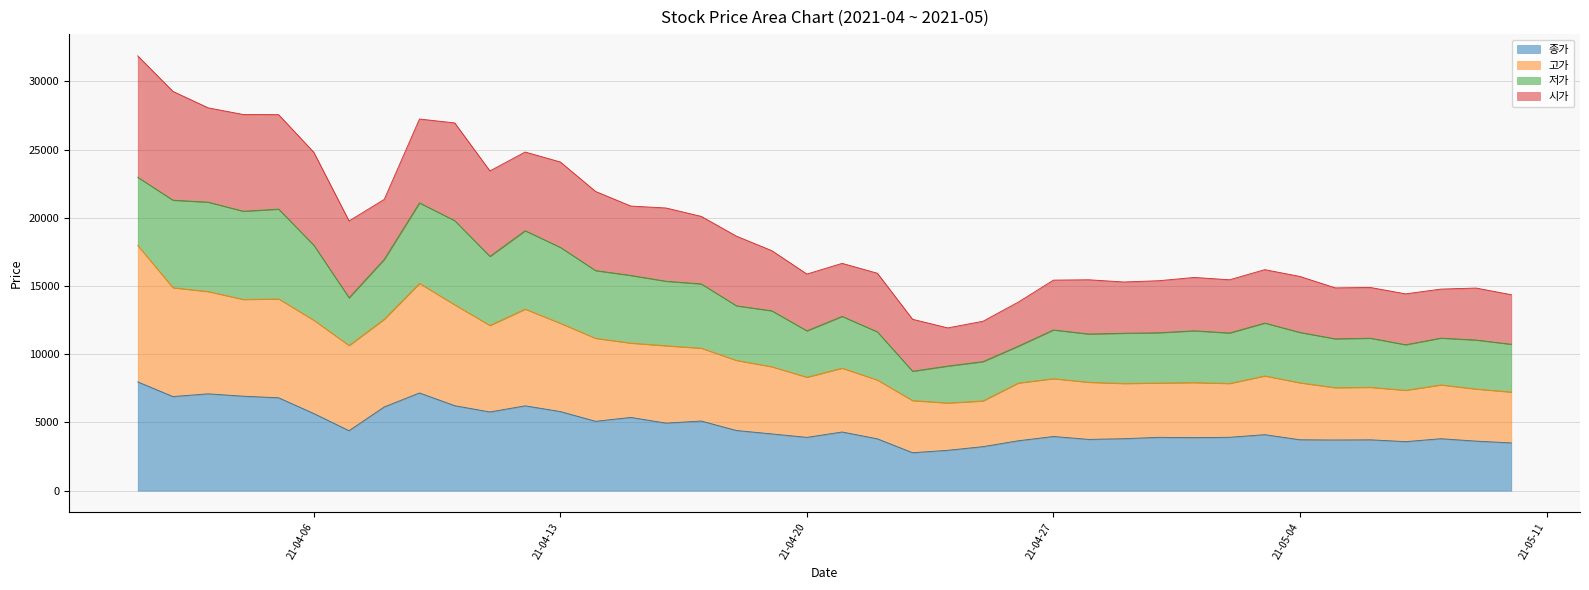

What position from the right is 2021-04-12?

29